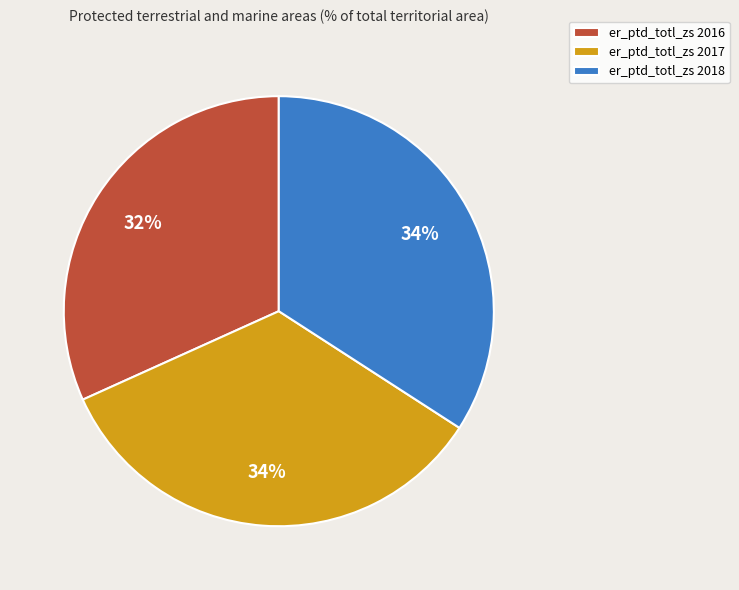

How many slices are in this pie chart?

3